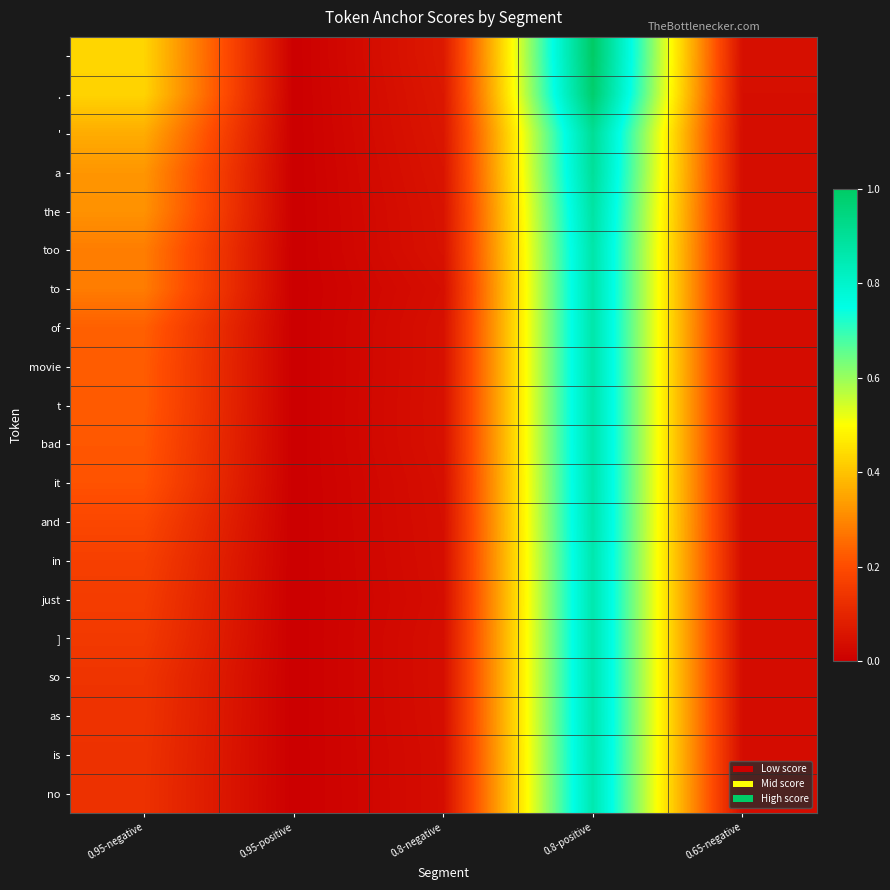

At which category does the chart reach its peak across all series?

0.8-positive